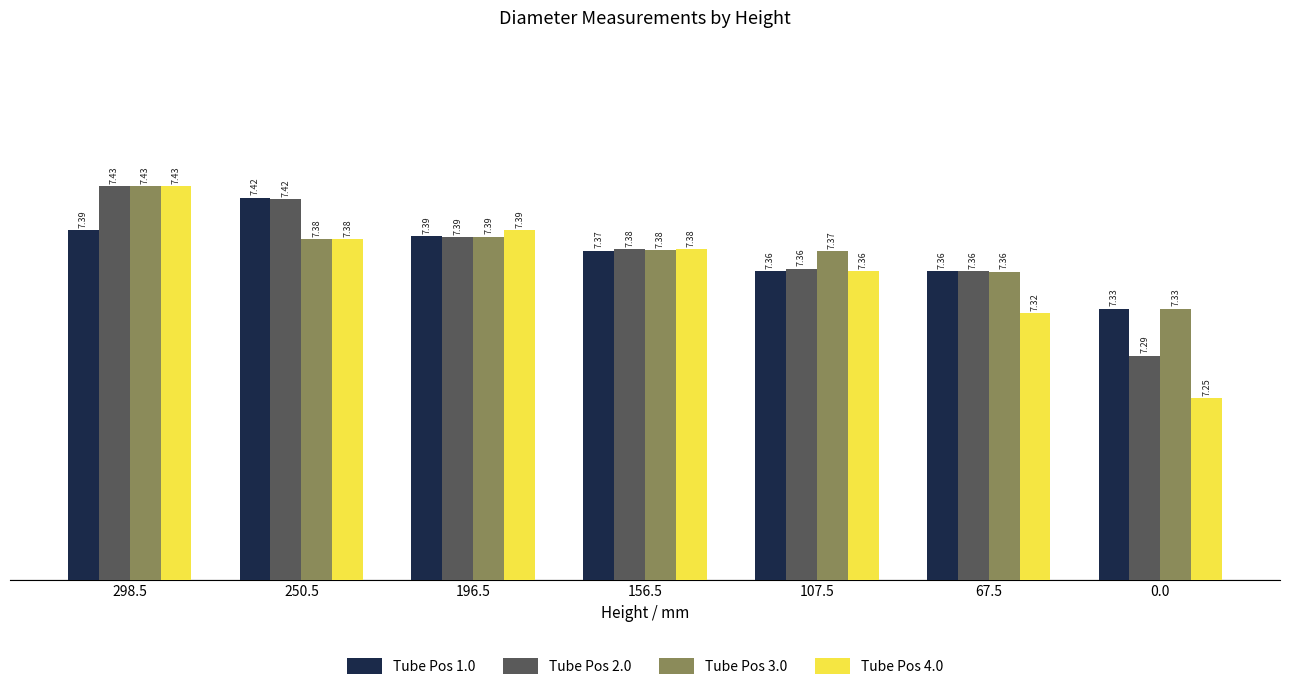

How many bars are there in each group?

4